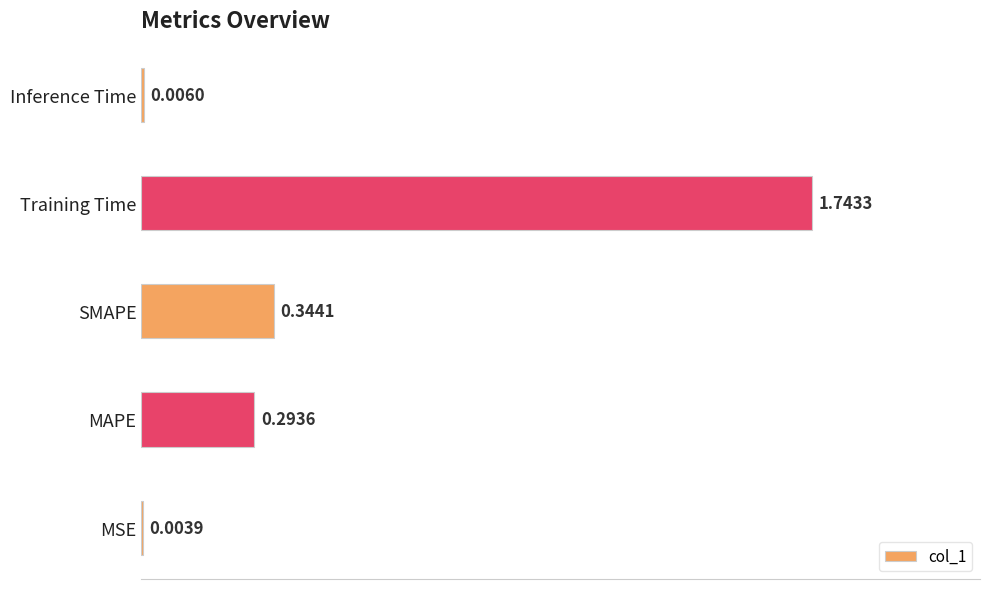

What is the sum of the values at MAPE and Training Time?

2.0